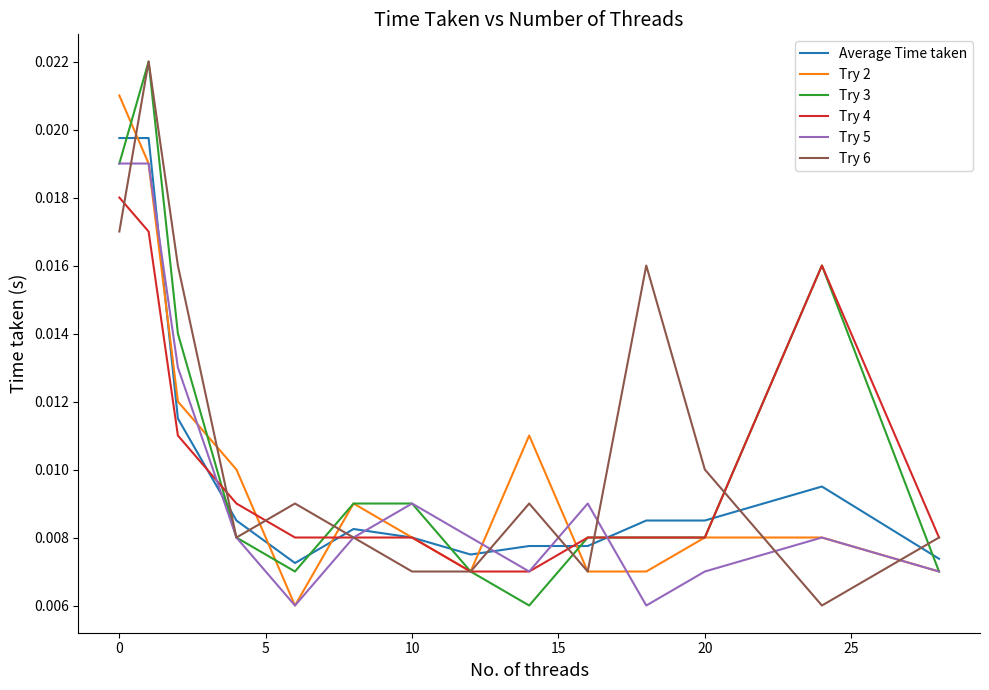

What are all the series names shown in the legend?

Average Time taken, Try 2, Try 3, Try 4, Try 5, Try 6